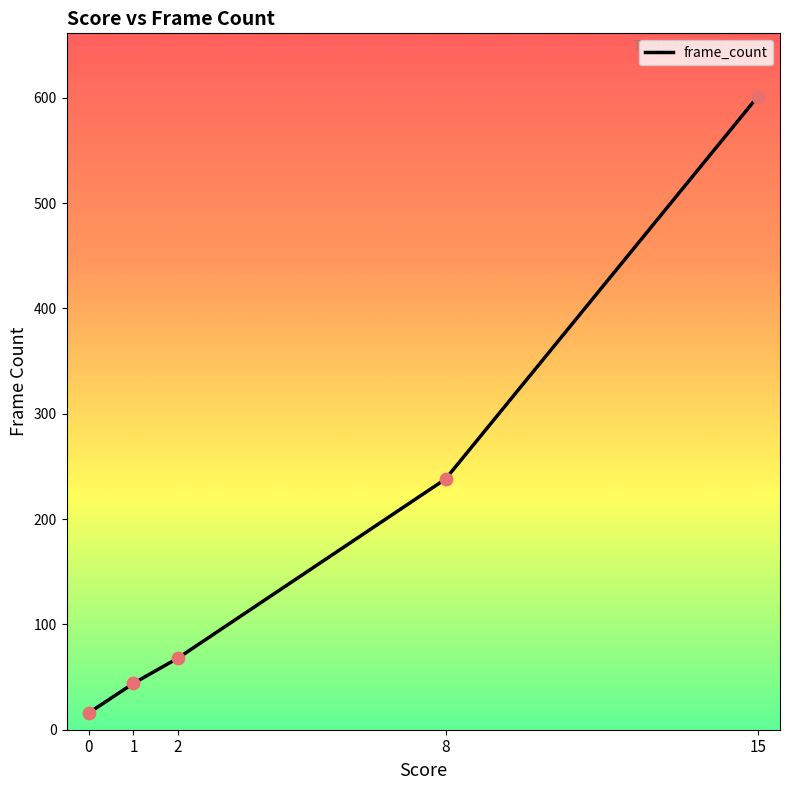

Between 15 and 0, which is larger?

15